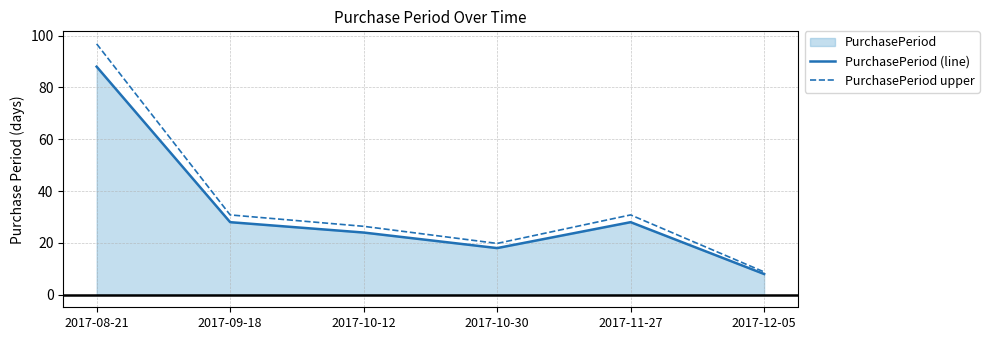

Is it true that PurchasePeriod upper equals 19.8 at 2017-10-30?

True